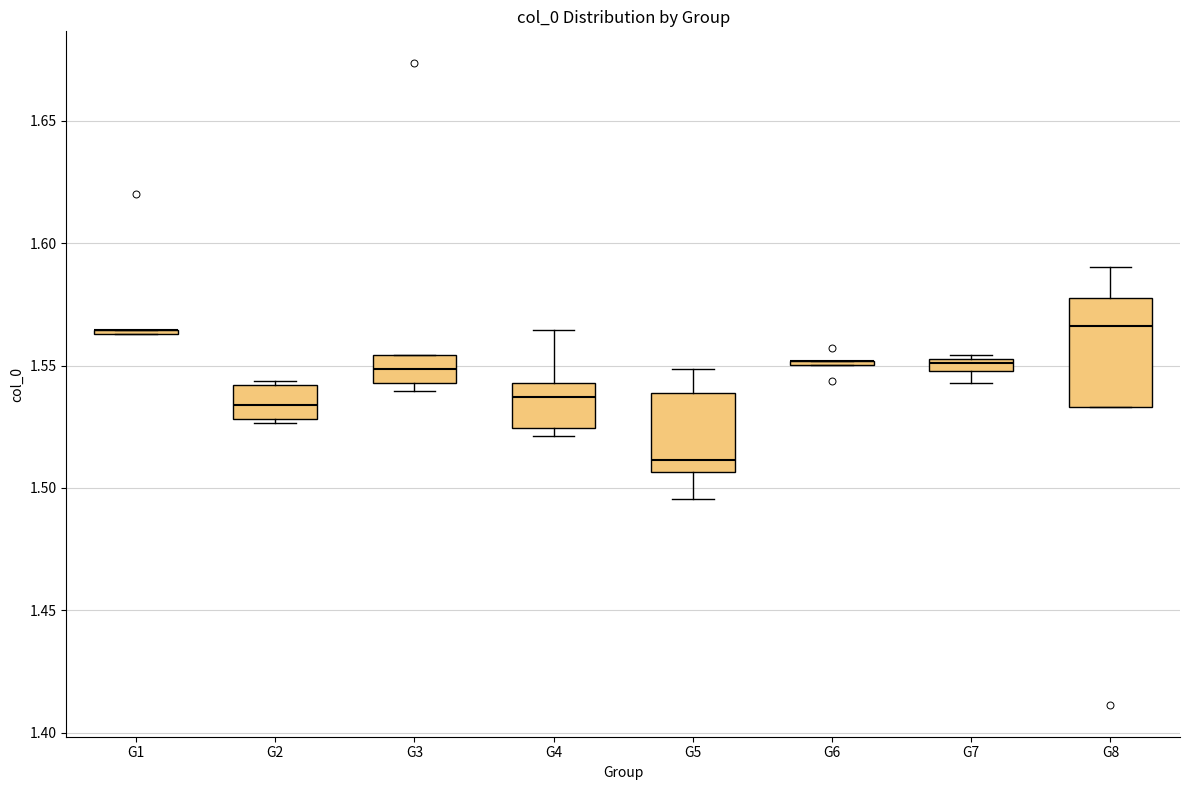

Which box is the tallest, from its lower edge to its upper edge?

G8